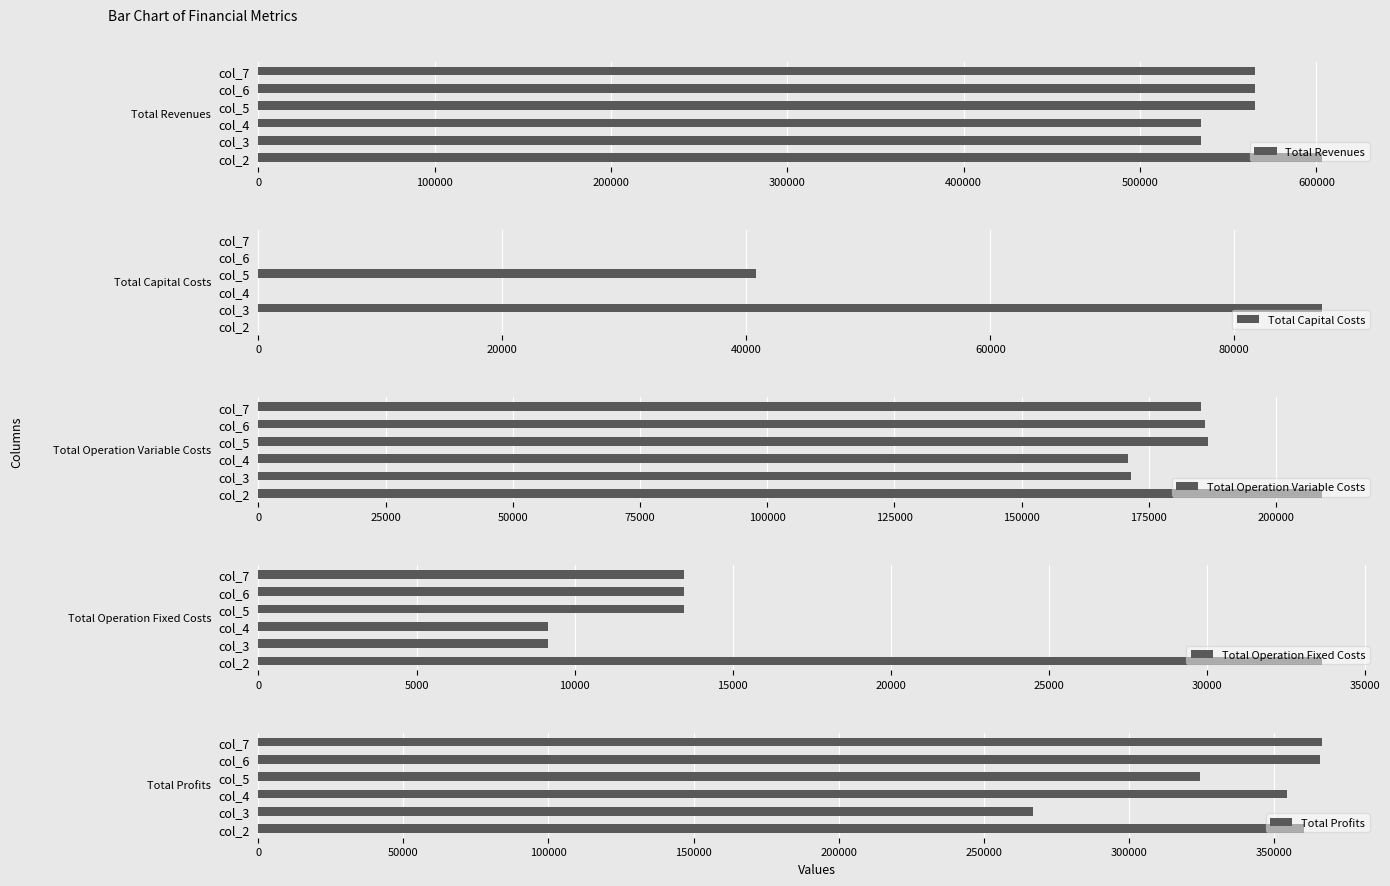

How many positive values does the Total Capital Costs series have?

2